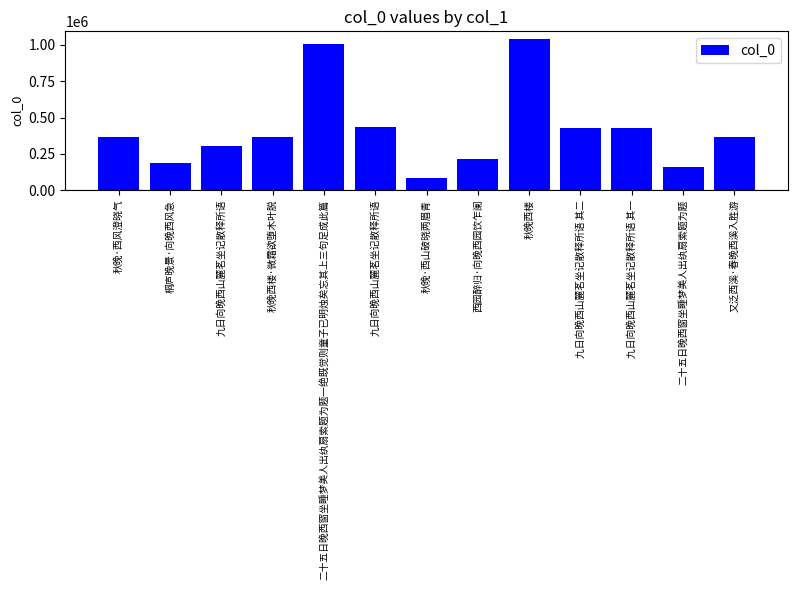

Are the bars horizontal?

No